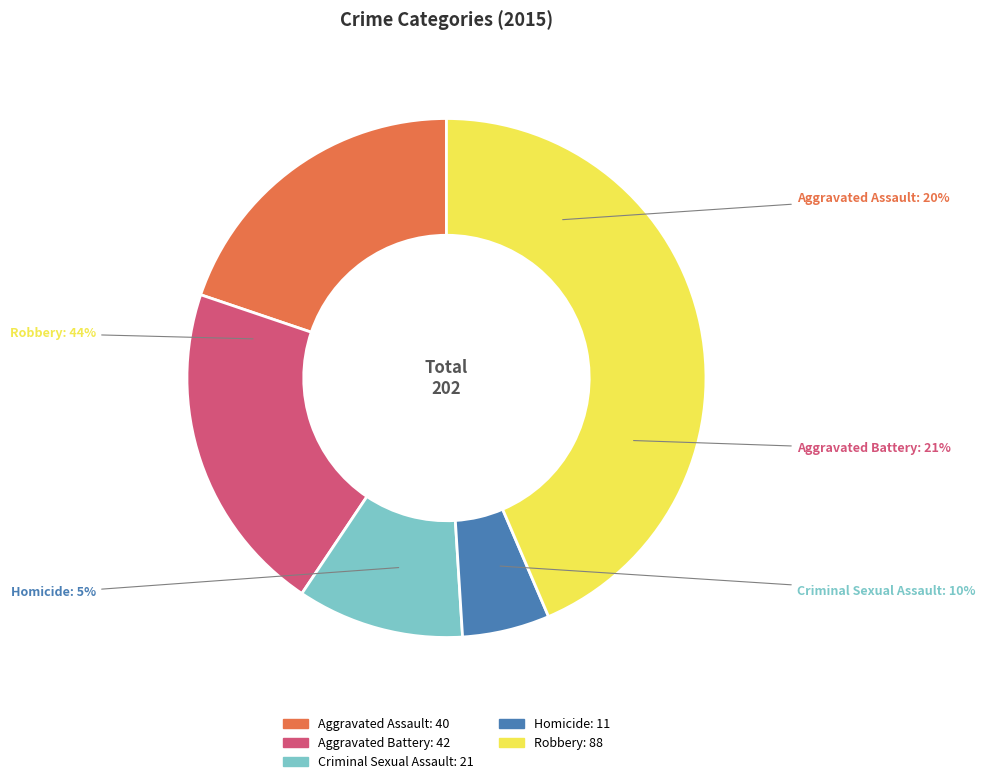

What percentage is NOT represented by Criminal Sexual Assault?

89.6%